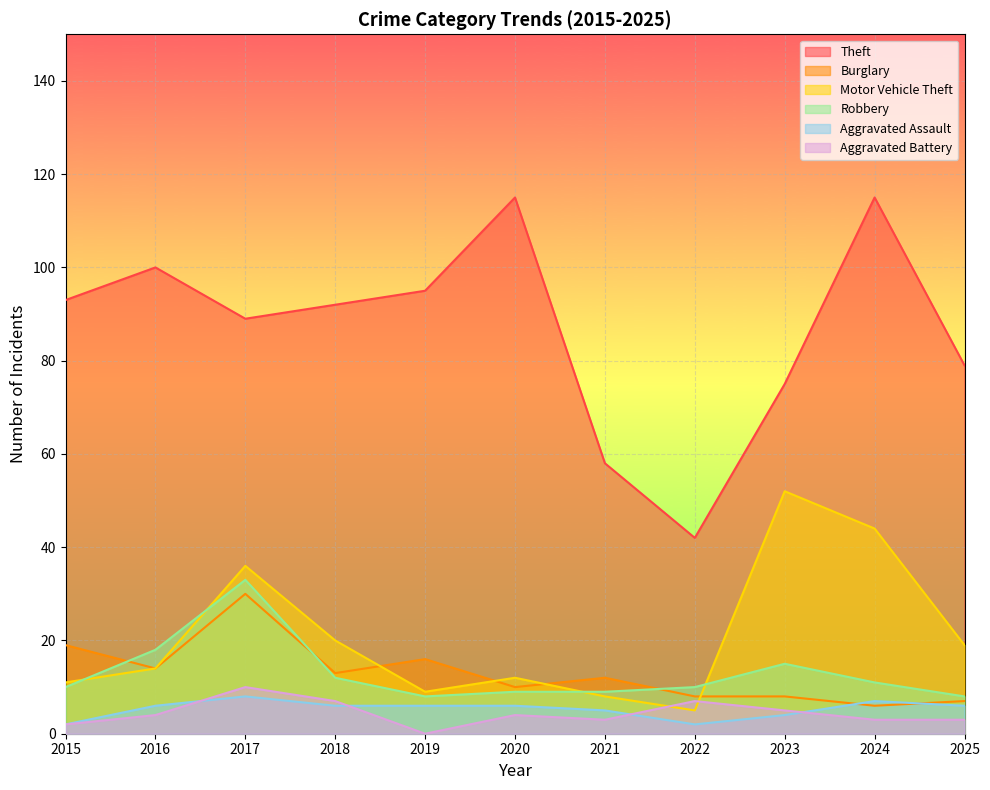

What is the sum of the Aggravated Battery values at 2018 and 2019?

7